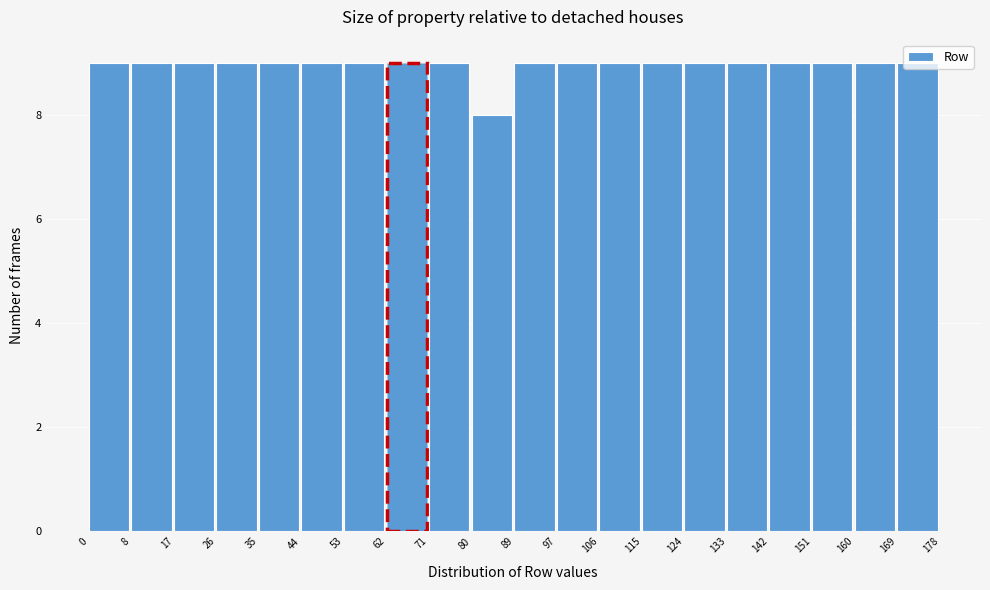

Reading left to right, transcribe this chart: for each bar, give the range it covers on the x-axis and its height. The values are not printed on the chart, so give them approximately, as read against the axis.

0 to 8: 9
8 to 17: 9
17 to 26: 9
26 to 35: 9
35 to 44: 9
44 to 53: 9
53 to 62: 9
62 to 71: 9
71 to 80: 9
80 to 89: 8
89 to 97: 9
97 to 106: 9
106 to 115: 9
115 to 124: 9
124 to 133: 9
133 to 142: 9
142 to 151: 9
151 to 160: 9
160 to 169: 9
169 to 178: 9